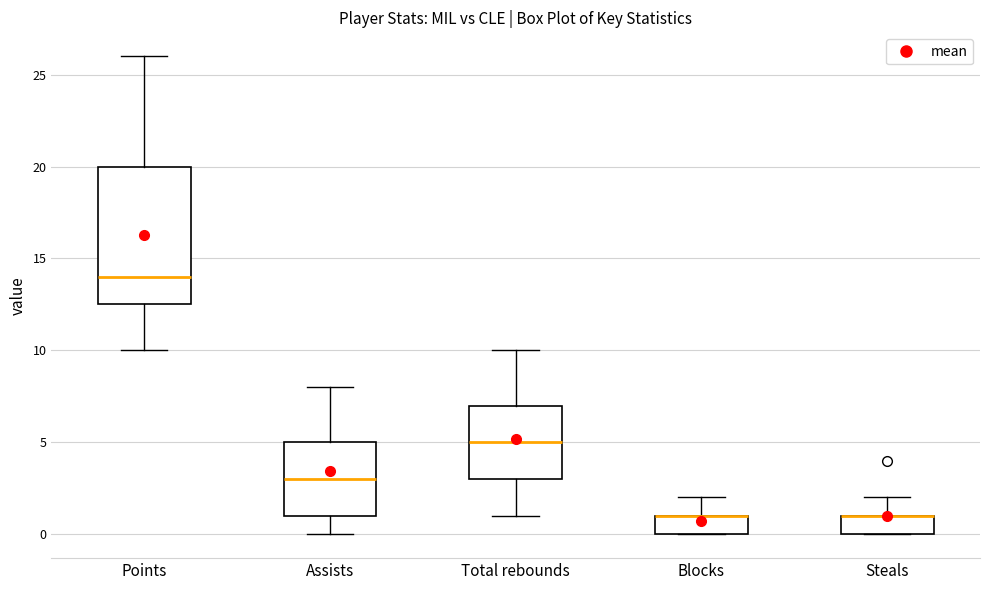

Which box is the tallest, from its lower edge to its upper edge?

Points